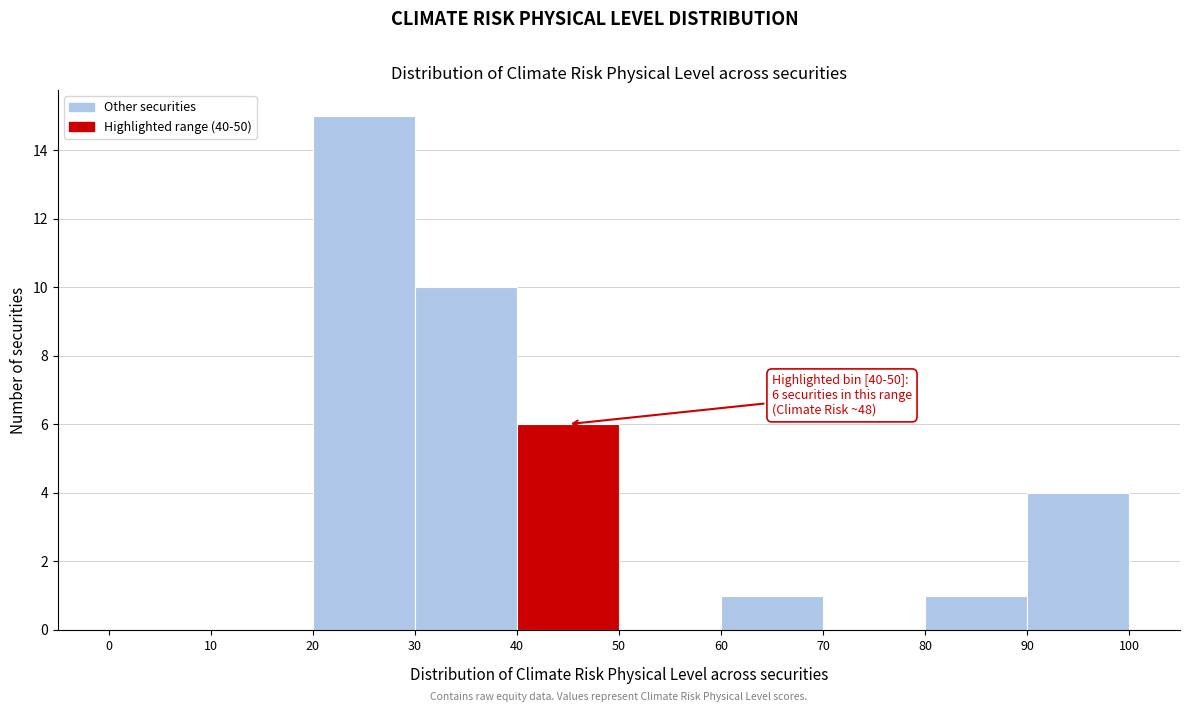

Over which range of the x-axis is the bar tallest?

20 to 30